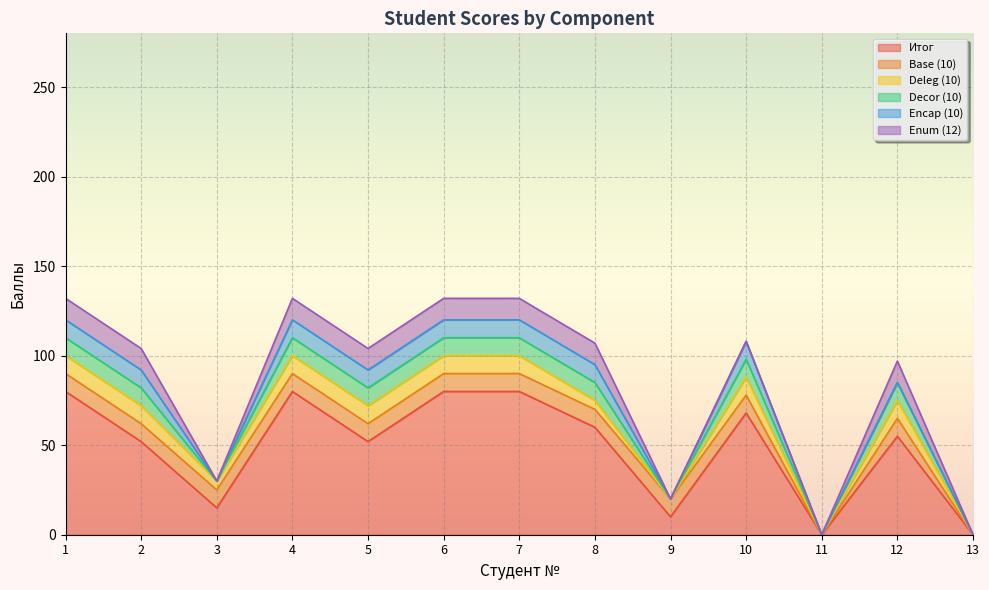

Does the chart display data point markers on the line(s)?

No